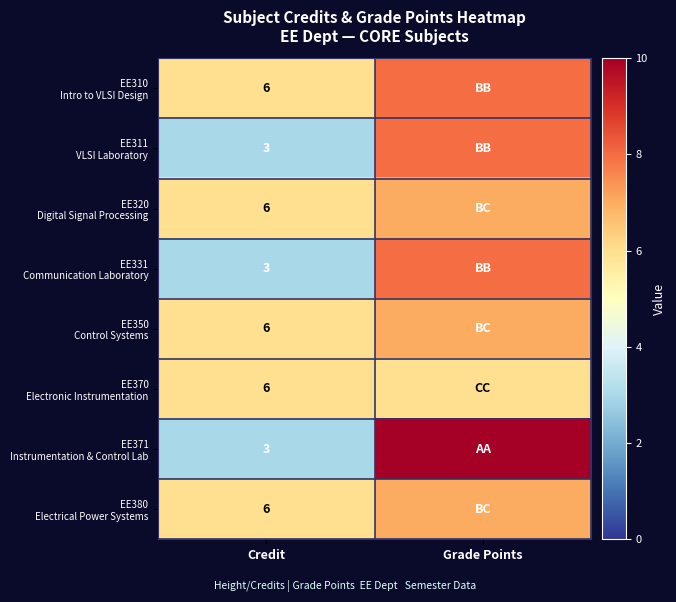

What is the total value across all series at Credit?

39